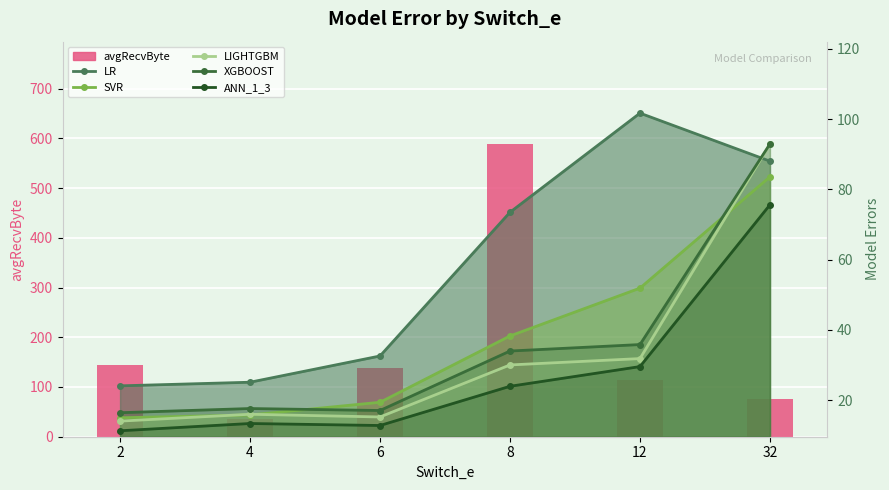

What is the value of the avgRecvByte bar at the 5th from the left?

114.3